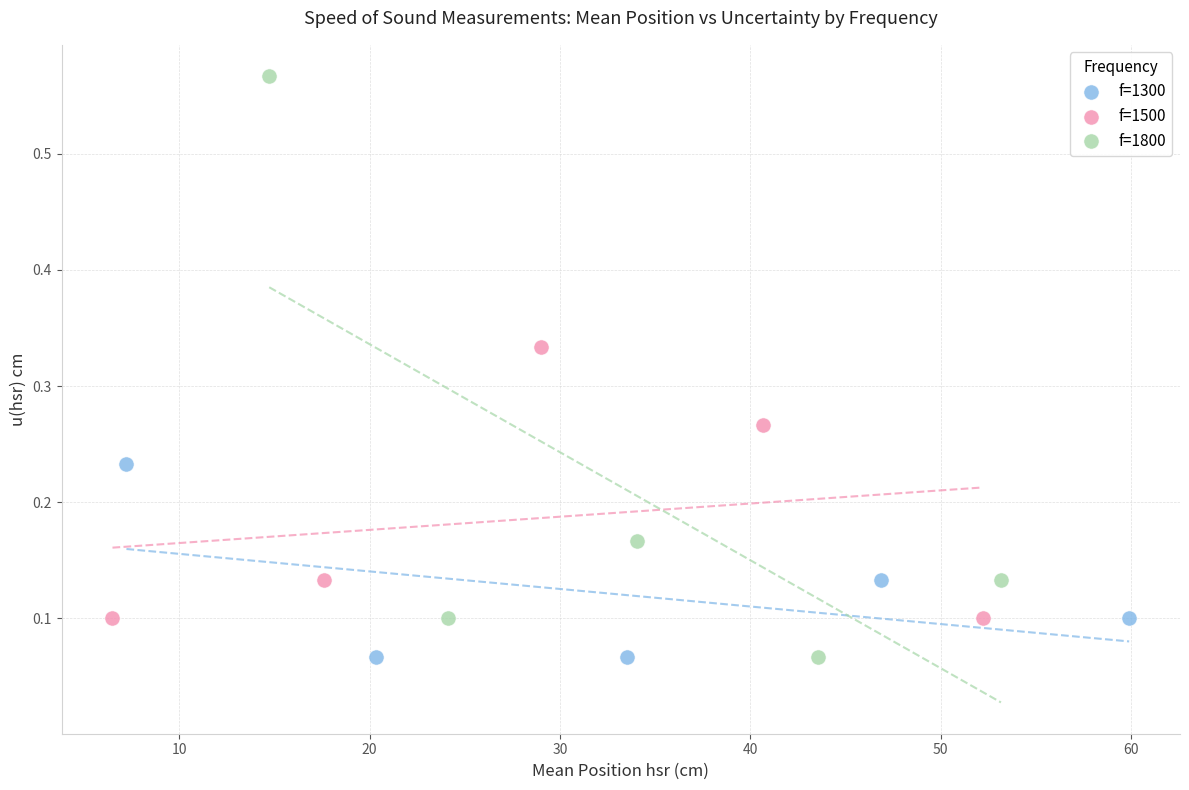

Which series contains the highest Y value?

f=1800